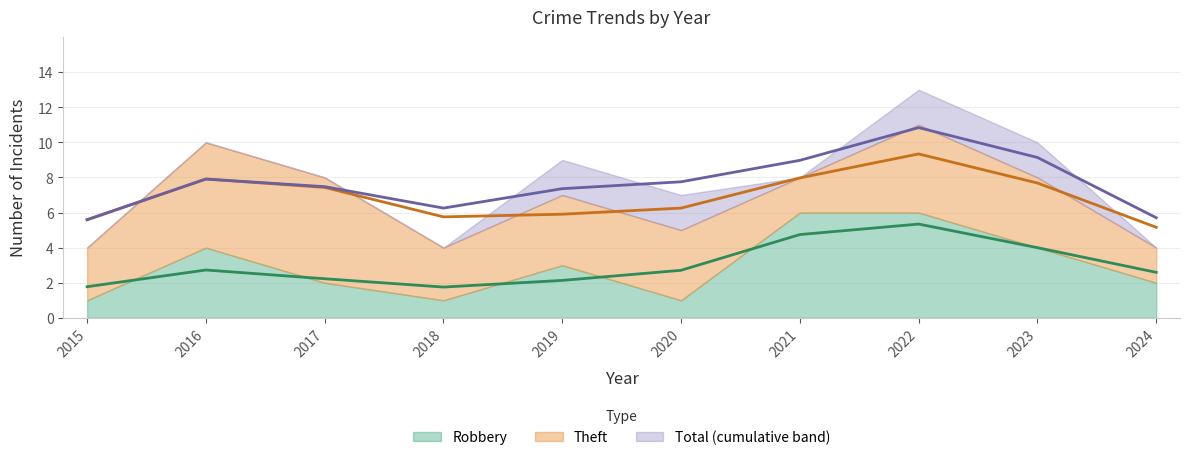

Is it true that Total equals 11 at 2017?

False